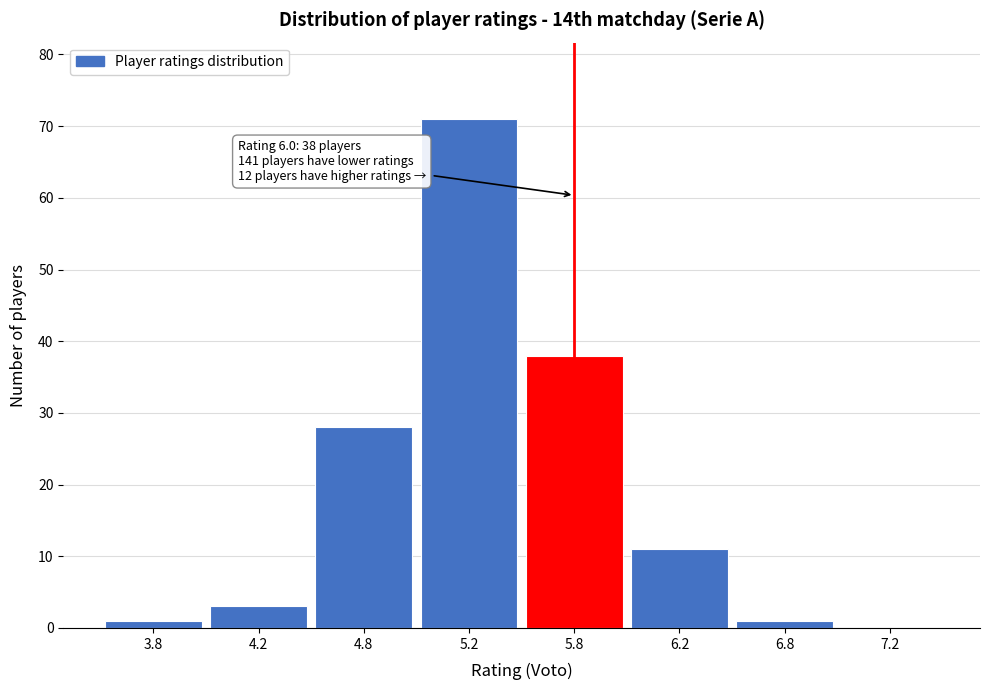

Reading right to left, what are all the values shown in this chart?

7.2=0	6.8=1	6.2=11	5.8=38	5.2=71	4.8=28	4.2=3	3.8=1